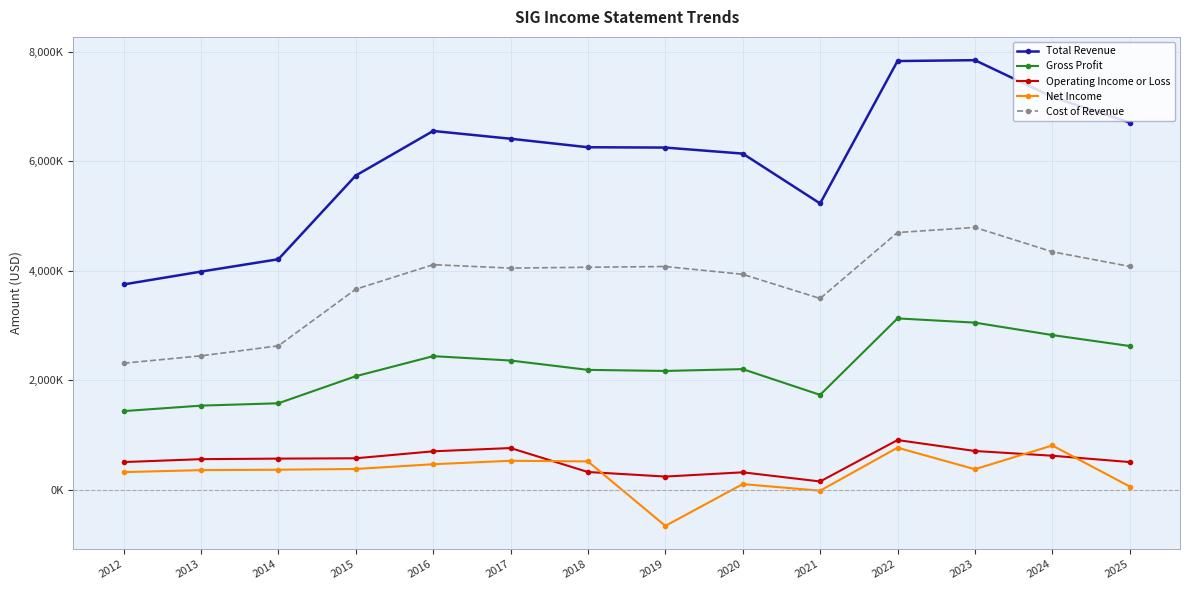

Which label corresponds to the smallest value in the chart?

2019